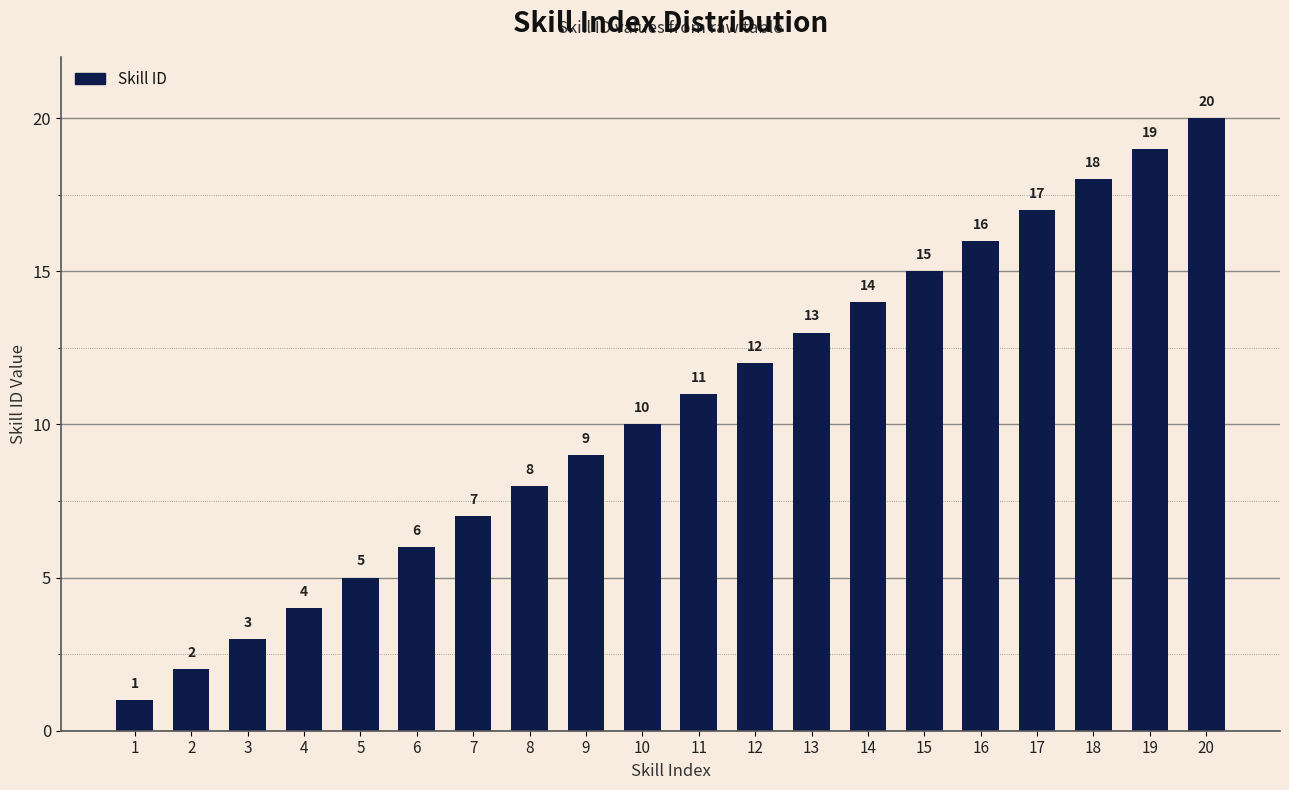

Reading left to right, transcribe all the data shown in this chart.

1	2	3	4	5	6	7	8	9	10	11	12	13	14	15	16	17	18	19	20